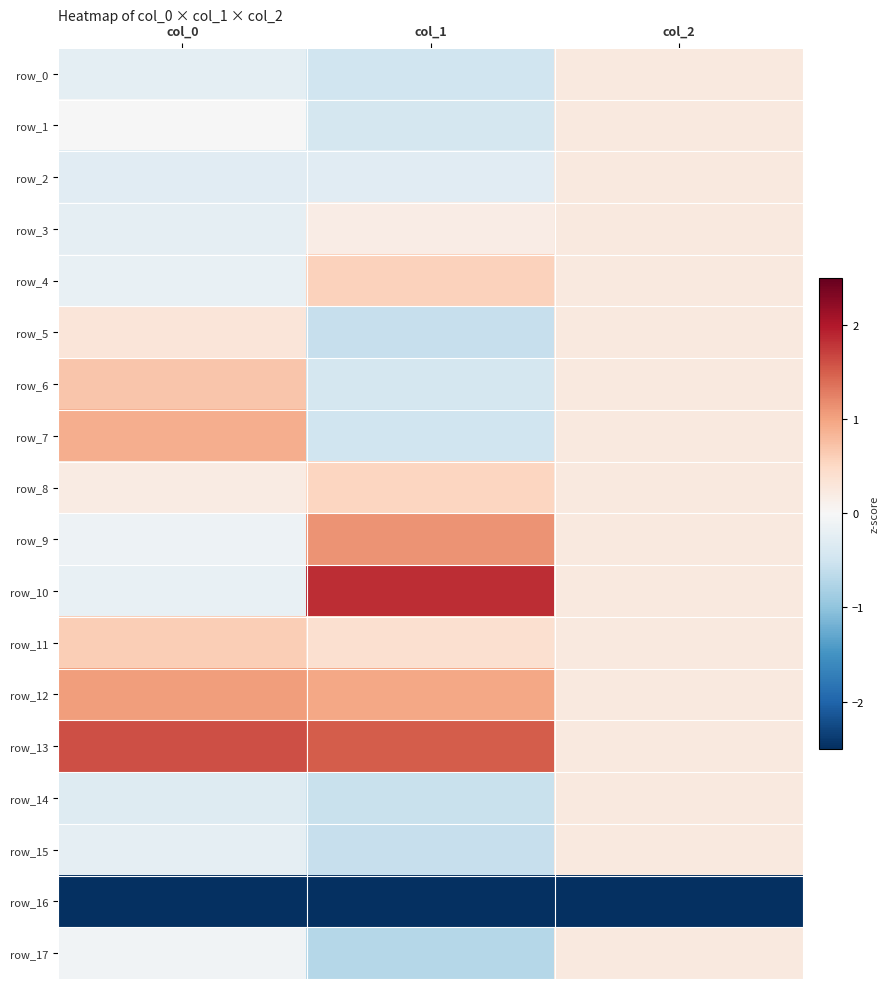

What is the average value of the row_7 series?

0.2